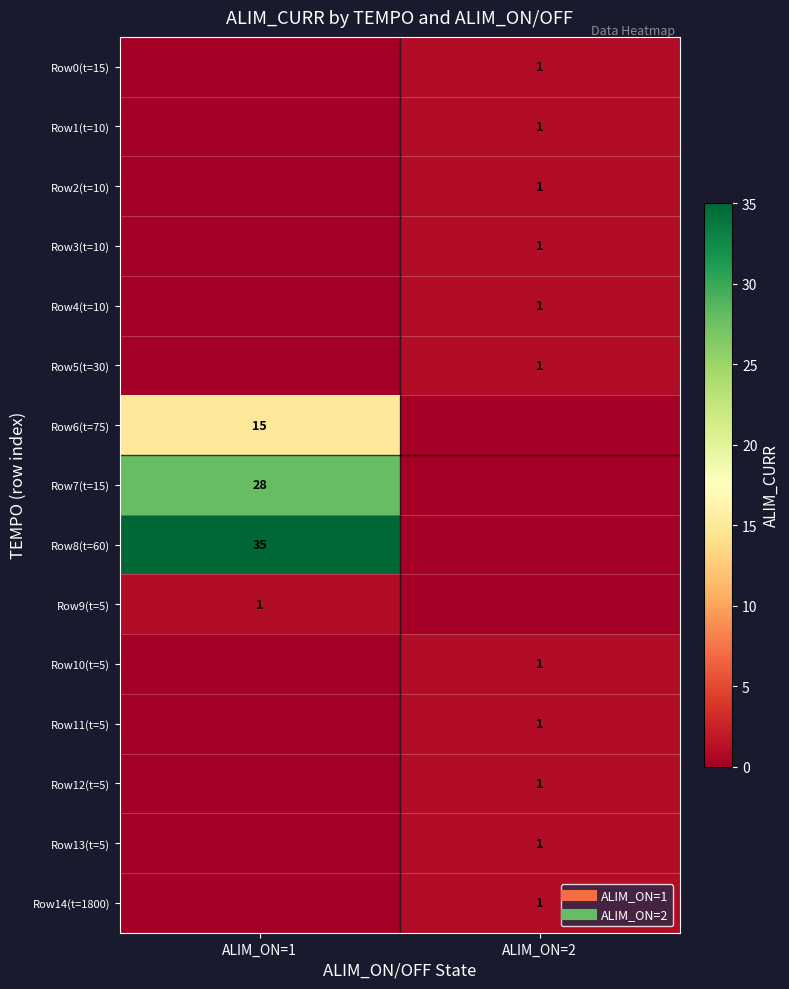

At which category is the sum across all series the highest?

ALIM_ON=1